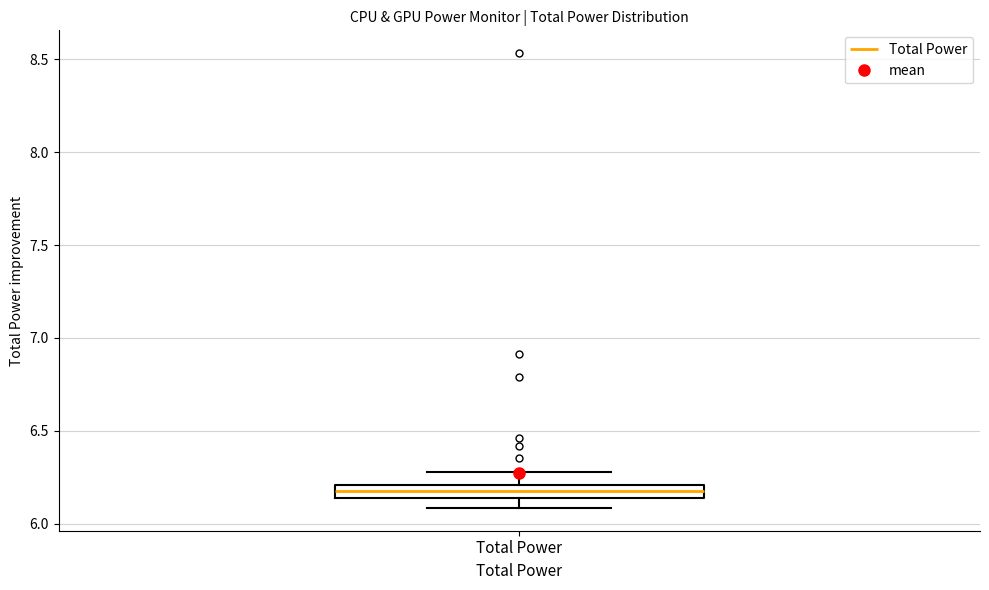

Where does the lower whisker of the box for Total Power end on the y-axis? The values are not printed on the chart, so give them approximately, as read against the axis.

6.10